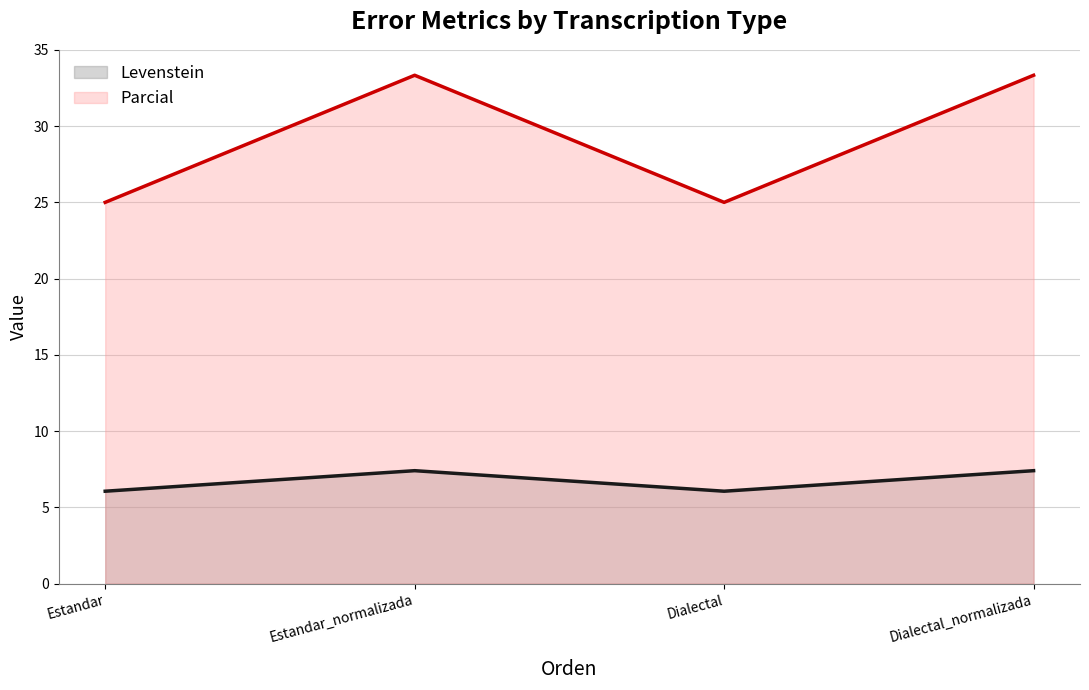

What position from the right is Estandar?

4